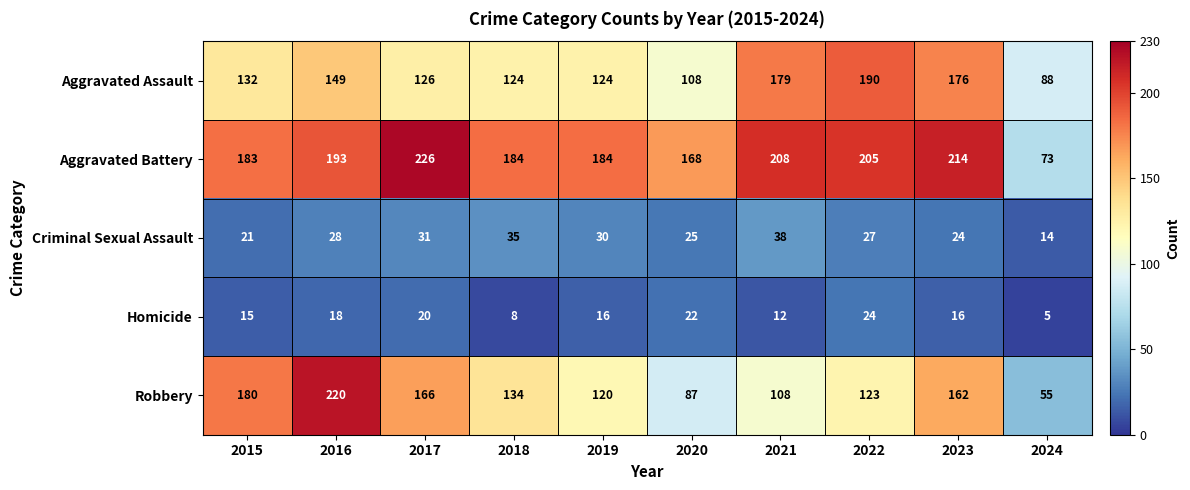

What is the sum of all Aggravated Assault values?

1396